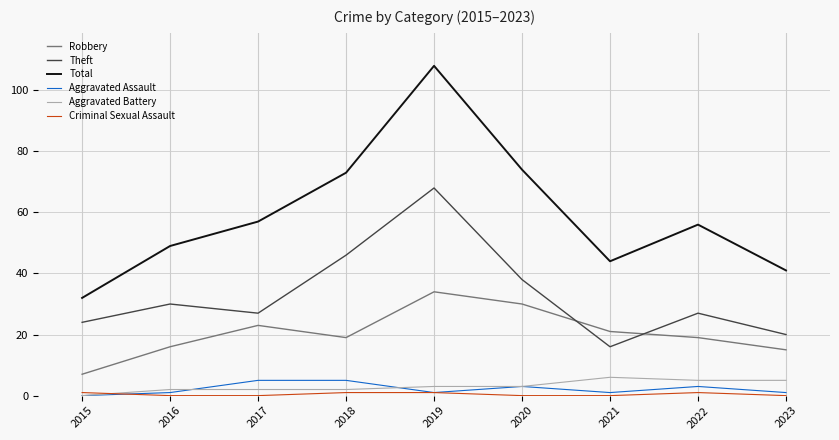

What is the average value of the Aggravated Battery series?

3